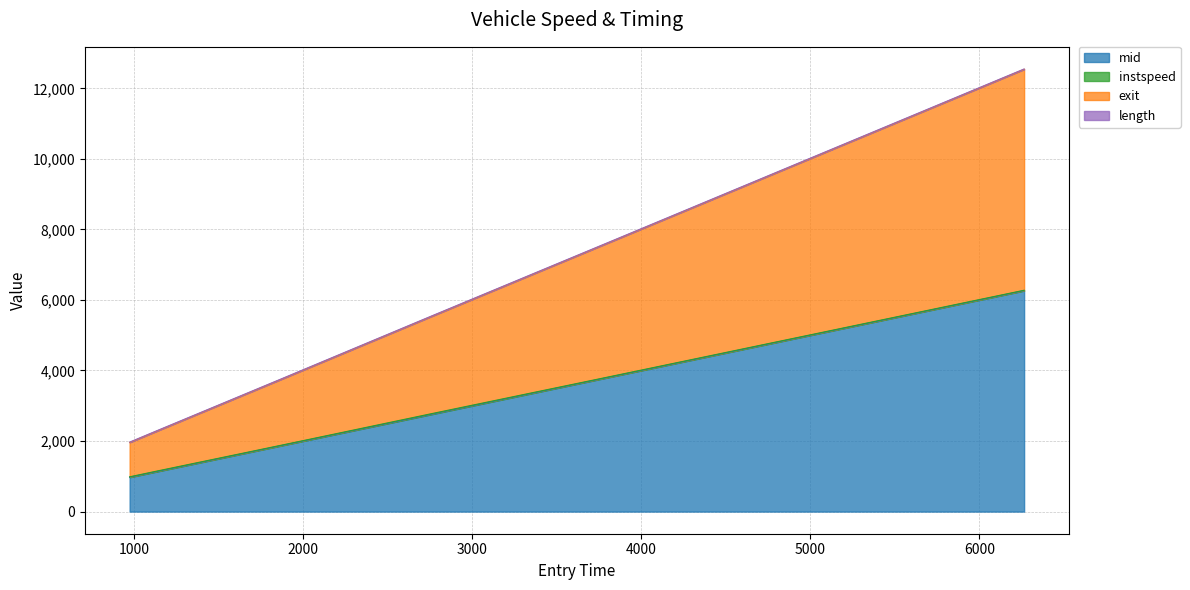

What is the minimum value for mid?

974.1